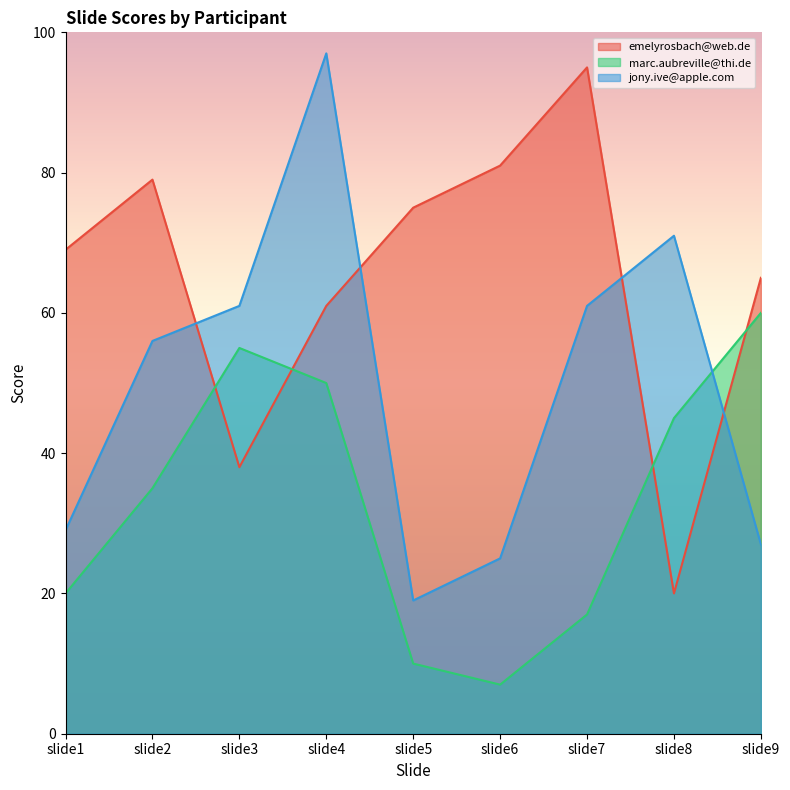

Rank the categories by emelyrosbach@web.de value from lowest to highest.

slide8, slide3, slide4, slide9, slide1, slide5, slide2, slide6, slide7